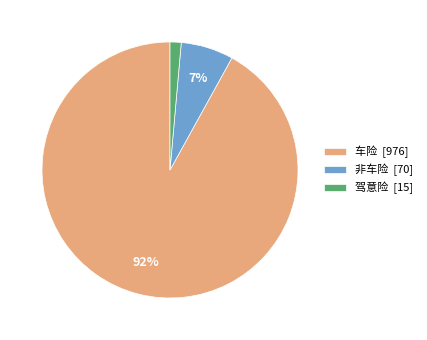

Between 非车险 [70] and 驾意险 [15], which is larger?

非车险 [70]